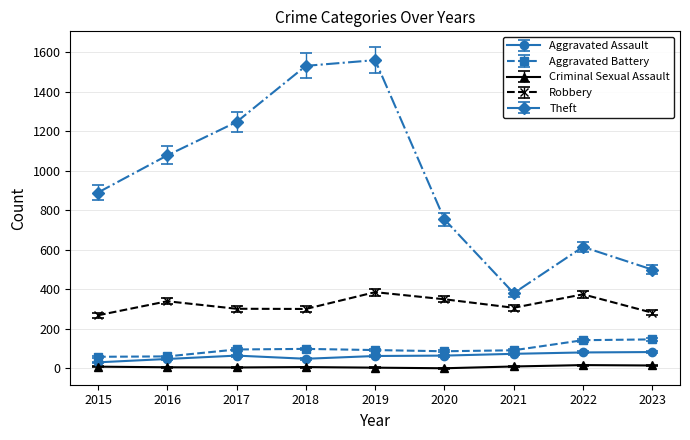

Between 2017 and 2022, which series saw the biggest shift?

Theft